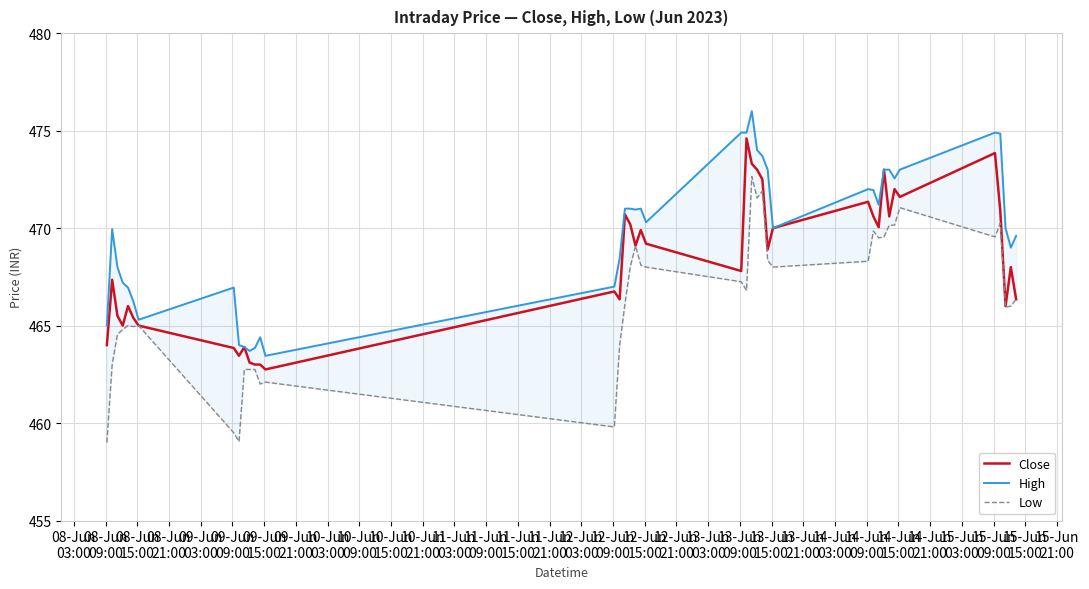

What is the maximum value for Close?

474.6